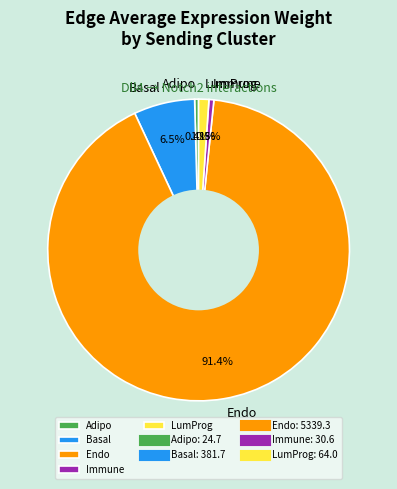

What portion of the pie excludes LumProg?

98.9%